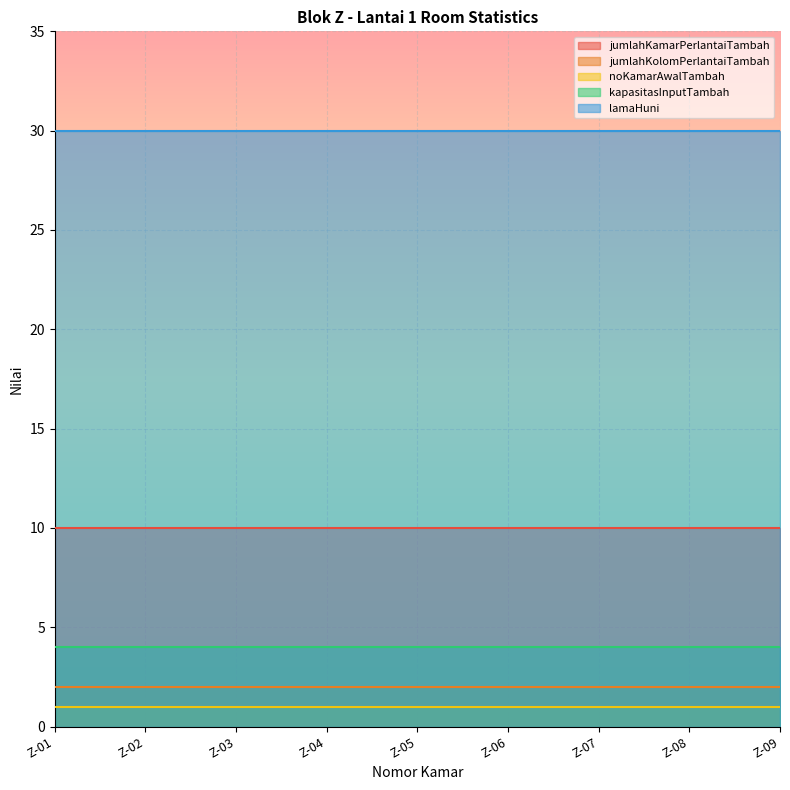

True or false: lamaHuni and kapasitasInputTambah cross at least once.

False